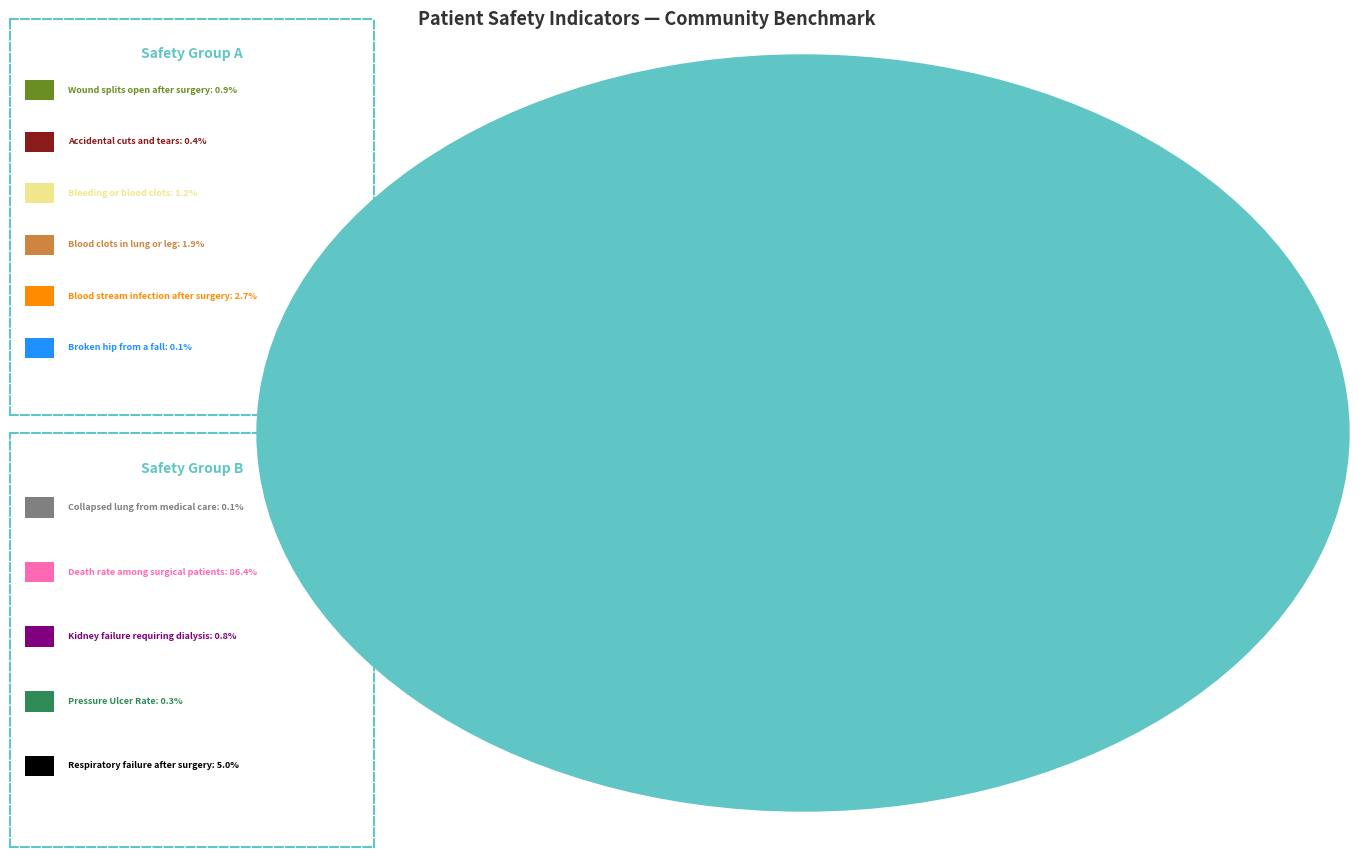

Does any single category account for the majority?

Yes